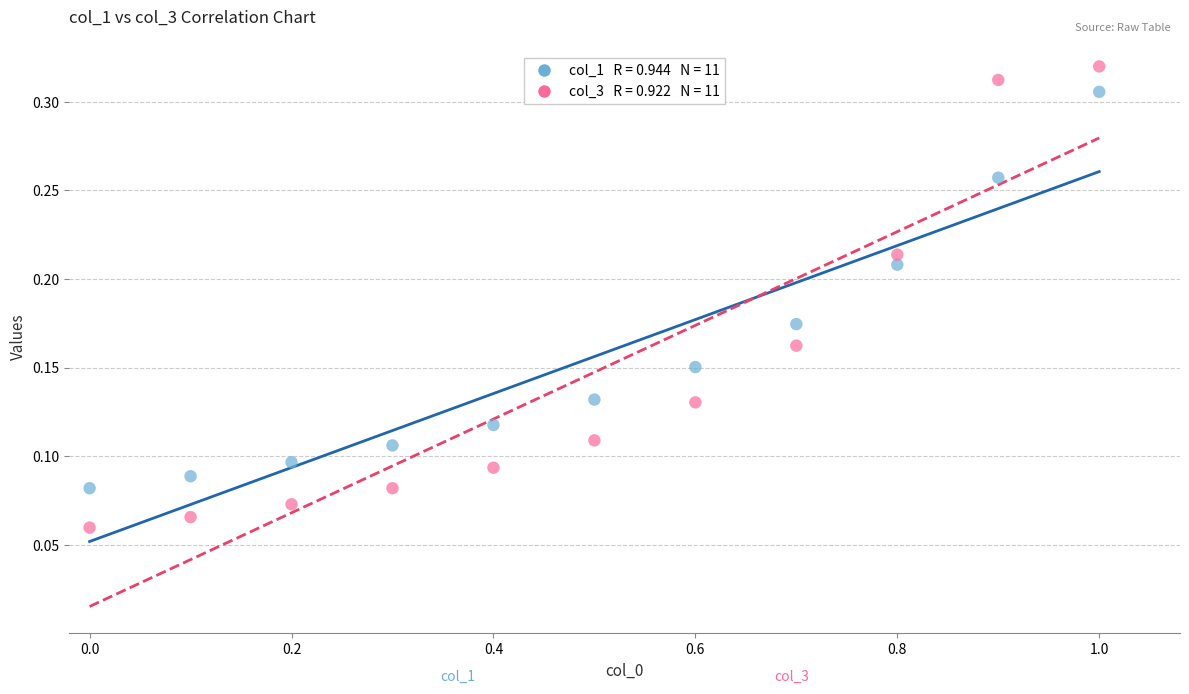

Across all data points, what is the range of X values (max minus min)?

1.0